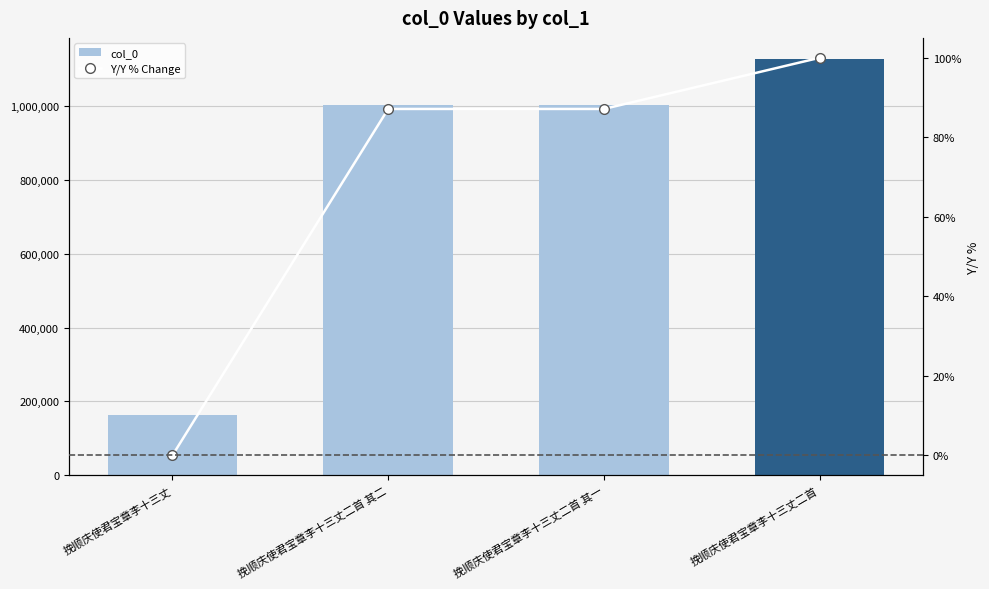

The Y/Y % Change series shows 53.1 at 挽顺庆使君宝章李十三丈二首 其一. True or false?

False